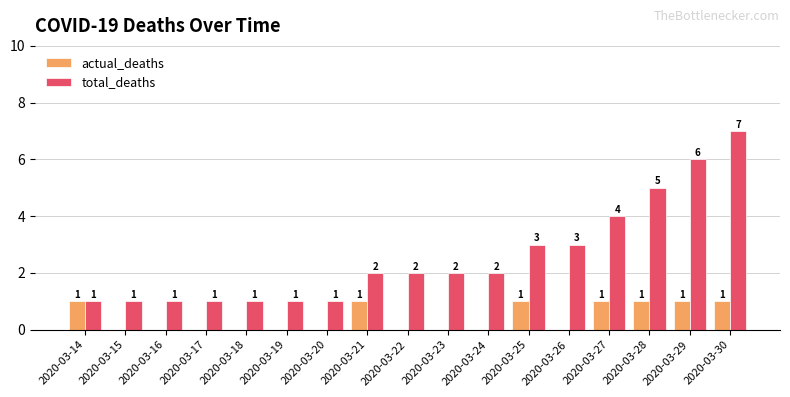

Which series changed the most between 2020-03-14 and 2020-03-25?

total_deaths